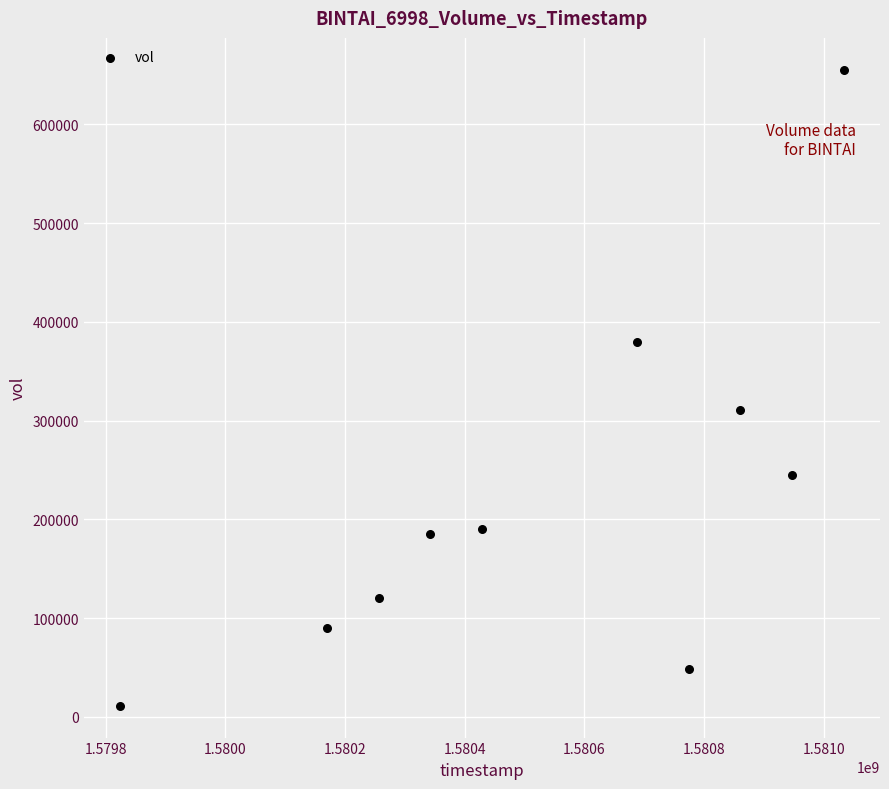

What is the average Y value?

223580